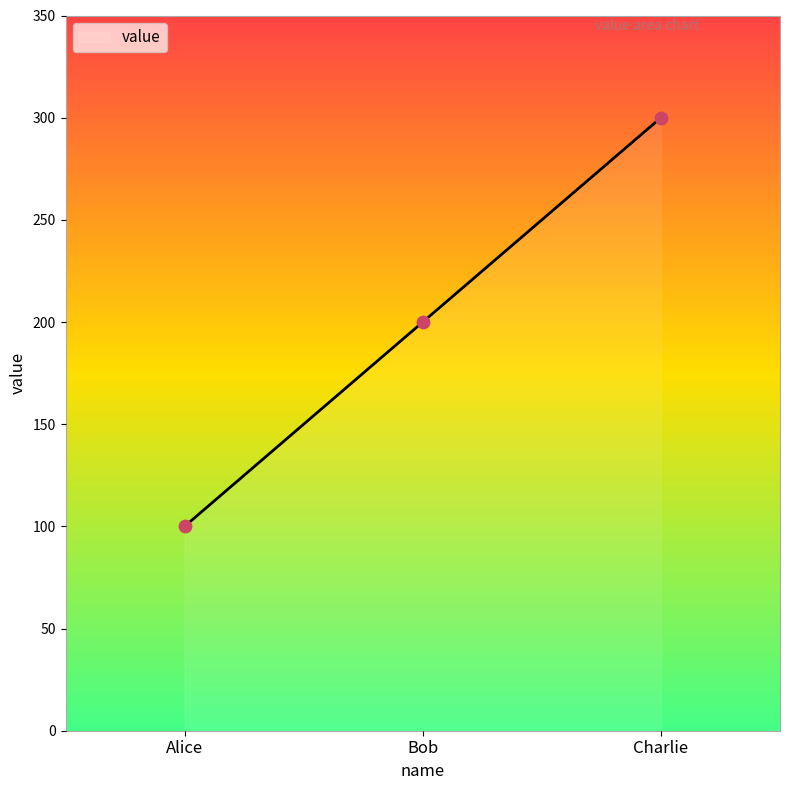

What is the change in value from Alice to Charlie?

+200